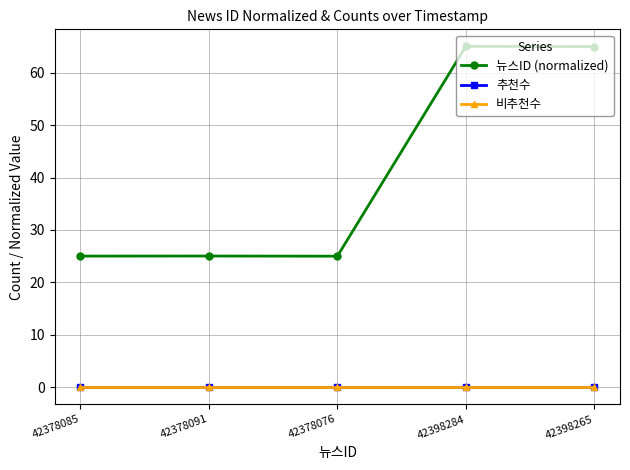

List the series in order of their peak value, lowest first.

추천수, 비추천수, 뉴스ID (normalized)